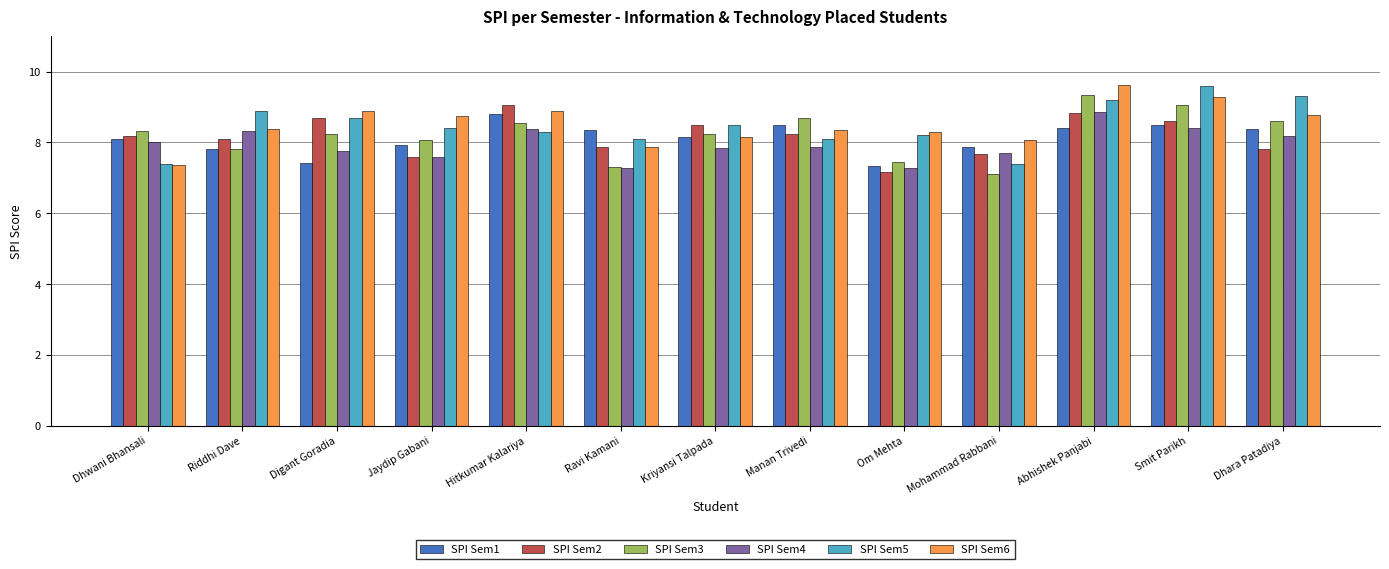

At which label does SPI Sem5 reach its peak?

Smit Parikh